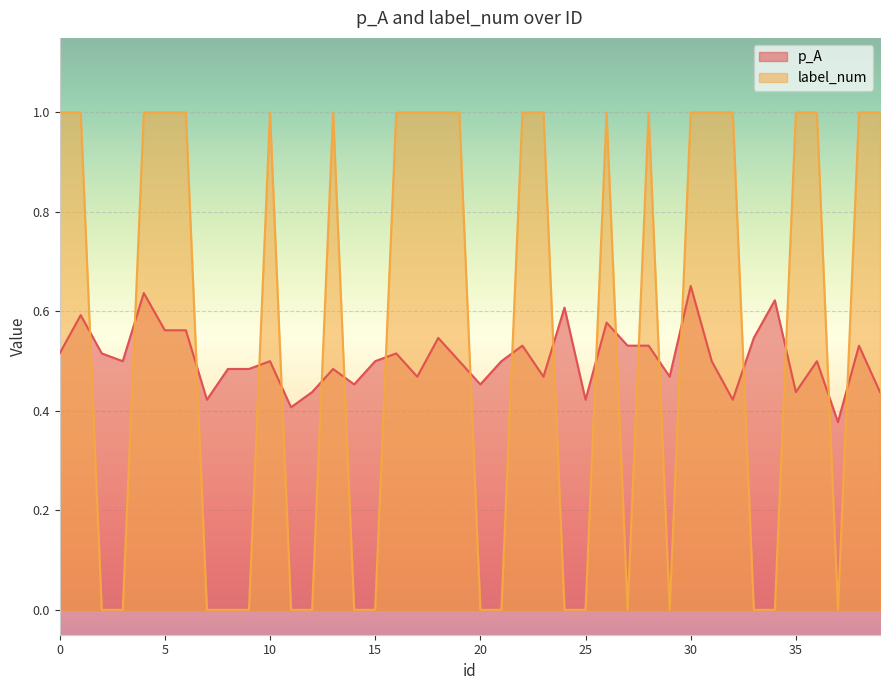

How many interior local valleys does the label_num series have?

3